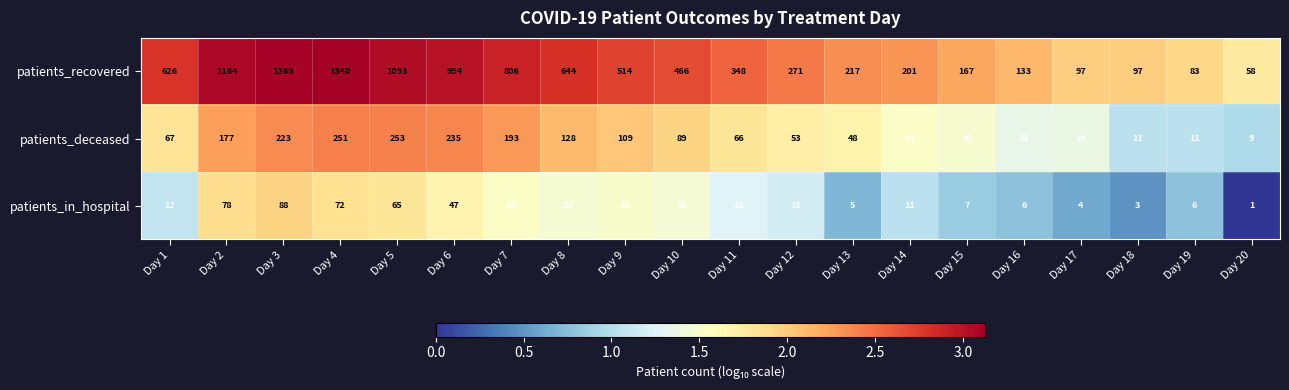

The patients_in_hospital series shows 40 at Day 8. True or false?

False